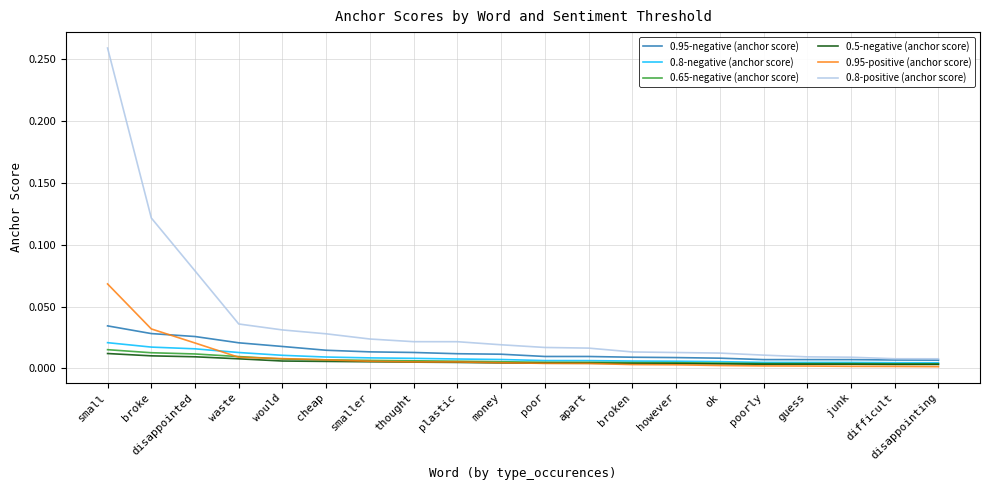

The value of 0.95-negative (anchor score) at smaller is 0.0. True or false?

True